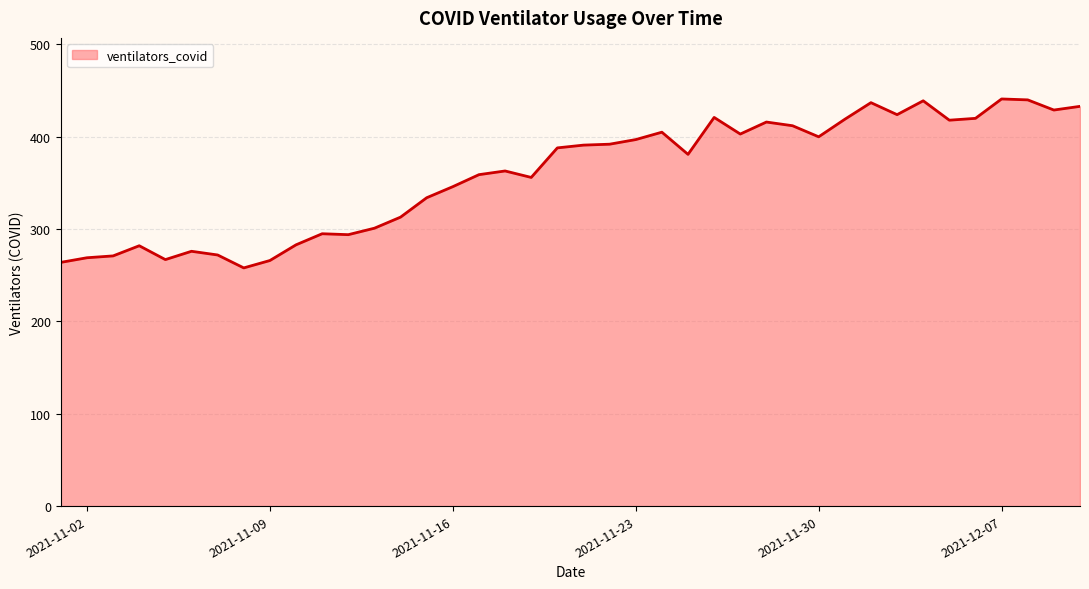

What is the difference between the maximum and minimum values?

183